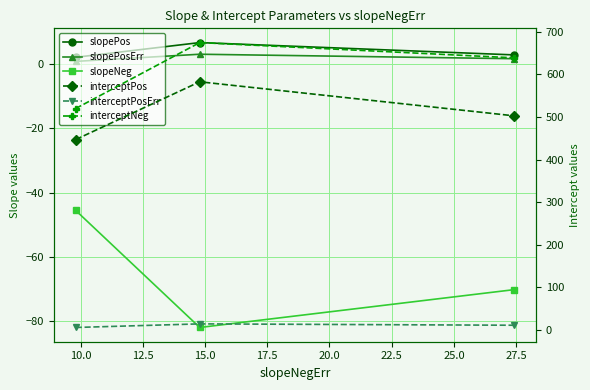

What is the sum of all interceptNeg values?

1833.7